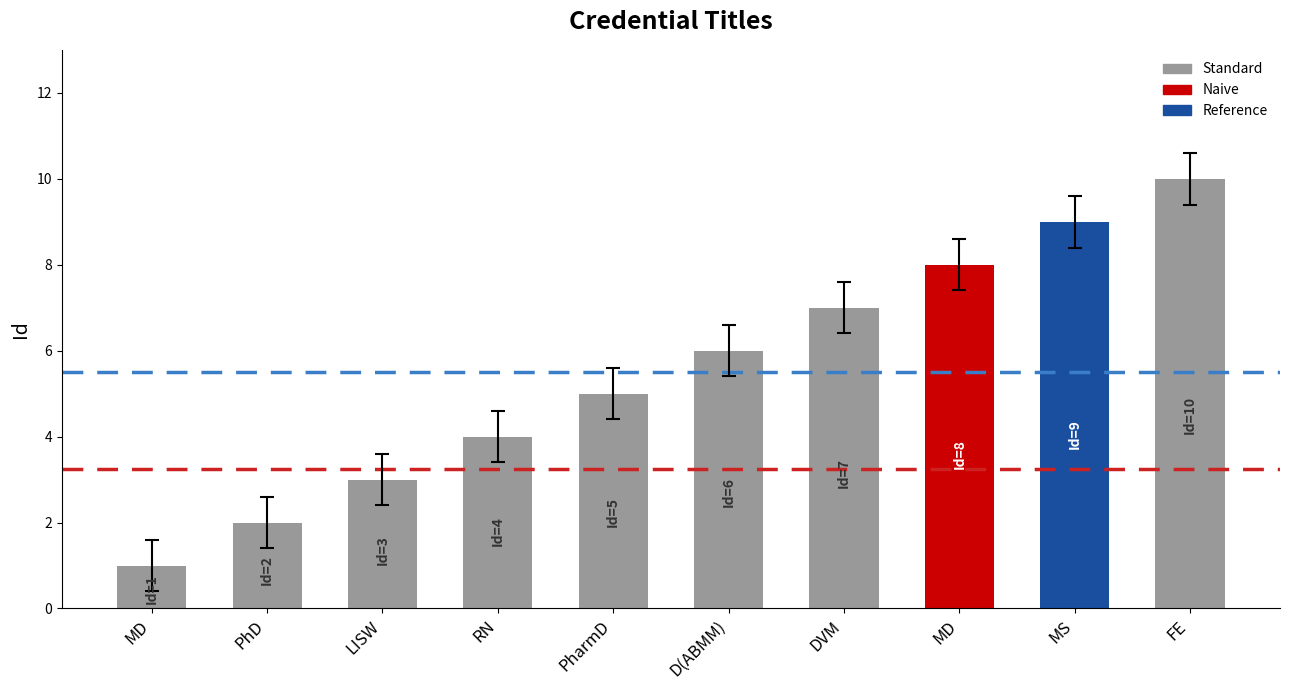

What is the approximate value at PhD?

2